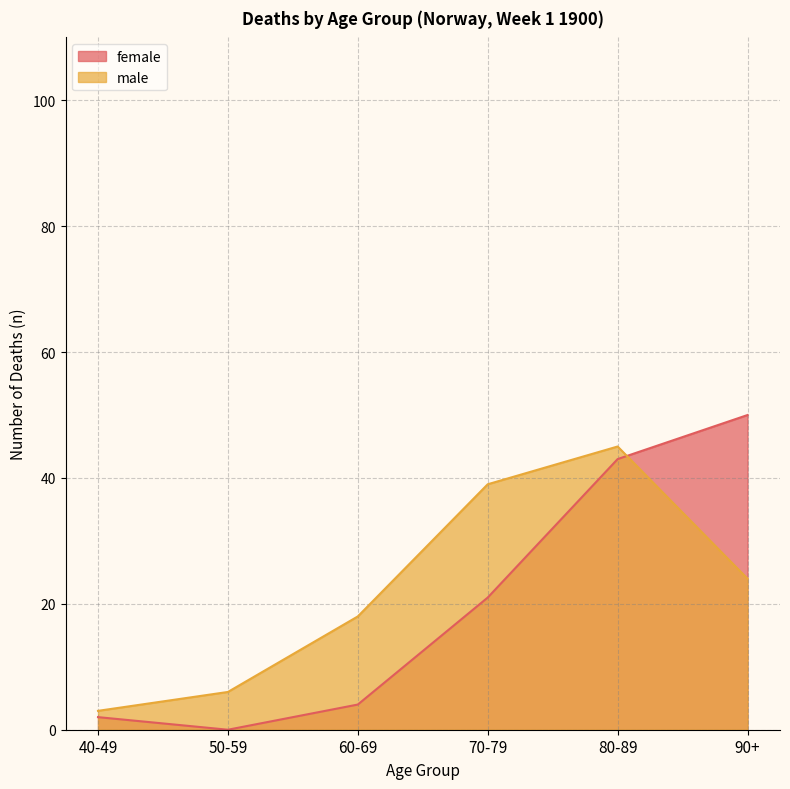

Rank the categories by male value from highest to lowest.

80-89, 70-79, 90+, 60-69, 50-59, 40-49